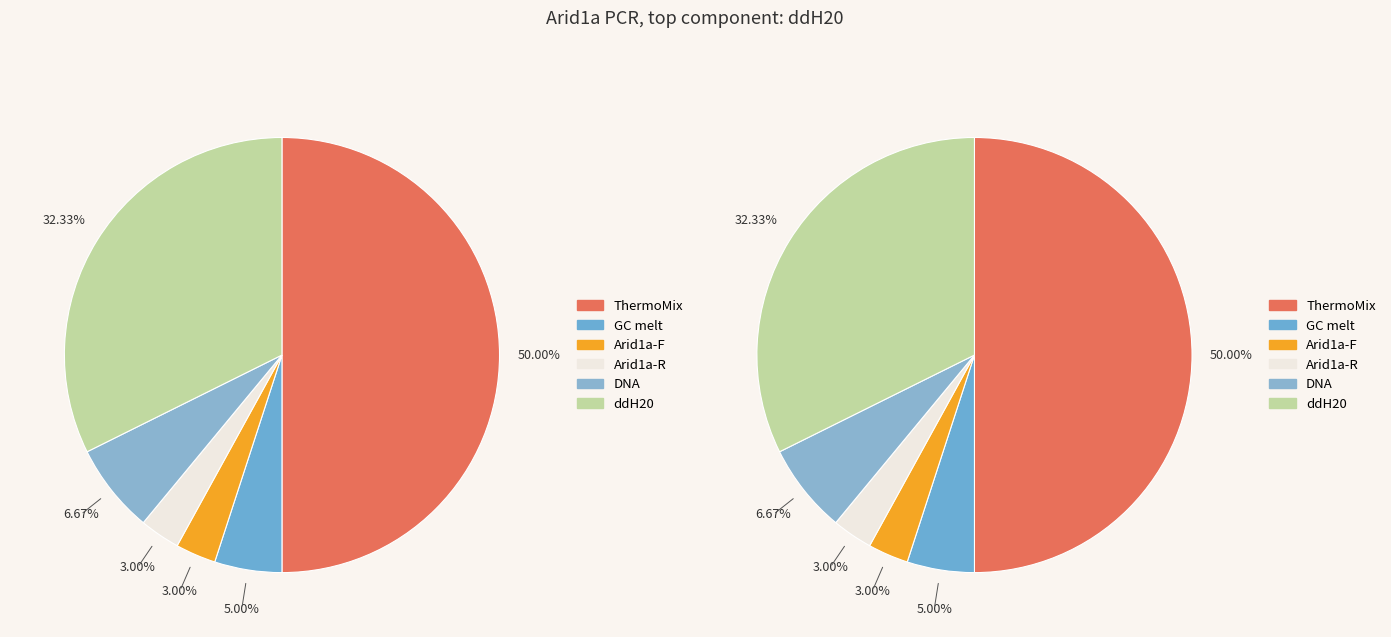

Is Arid1a-R the majority of the pie?

No